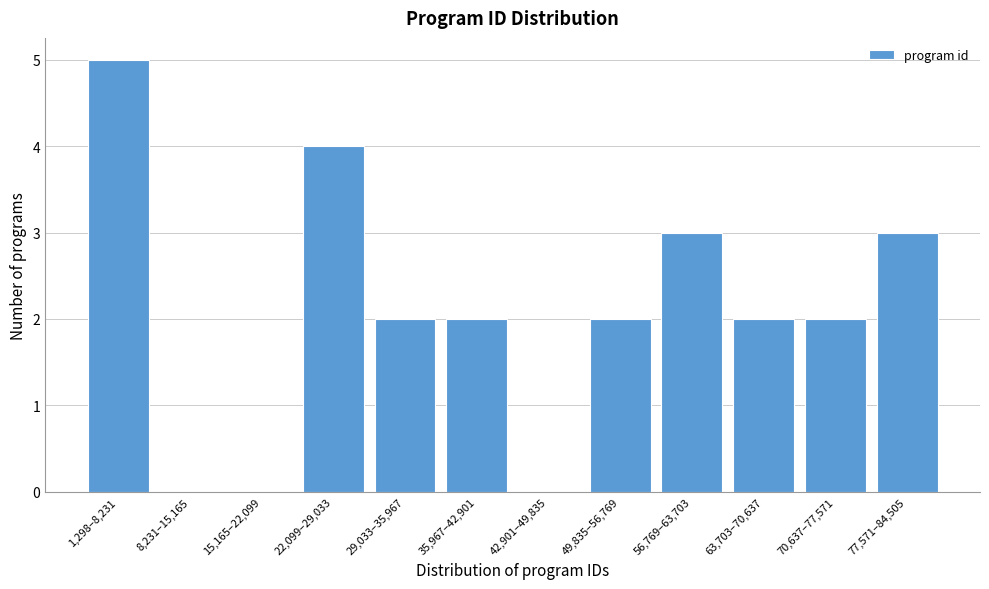

Reading left to right, list all the values displayed in this chart.

1,298–8,231=5	8,231–15,165=0	15,165–22,099=0	22,099–29,033=4	29,033–35,967=2	35,967–42,901=2	42,901–49,835=0	49,835–56,769=2	56,769–63,703=3	63,703–70,637=2	70,637–77,571=2	77,571–84,505=3